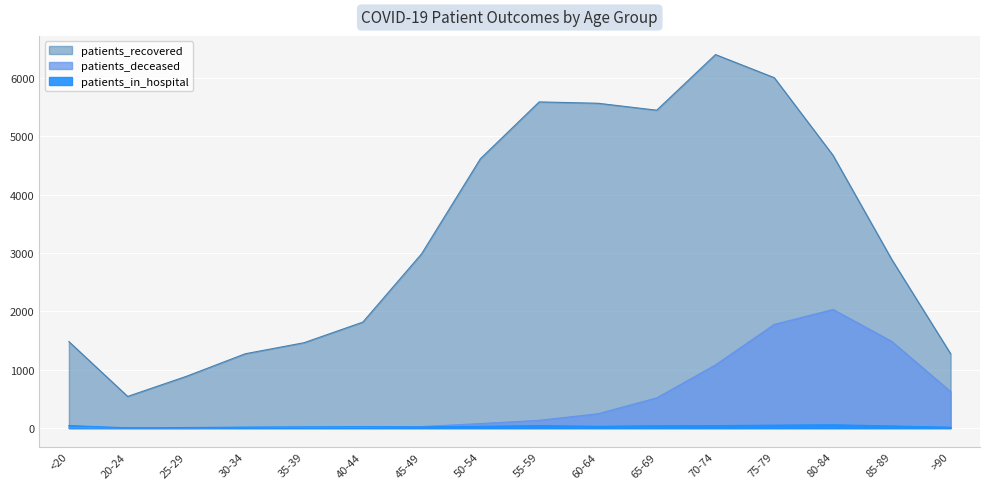

Which category has the highest value across all series?

70-74